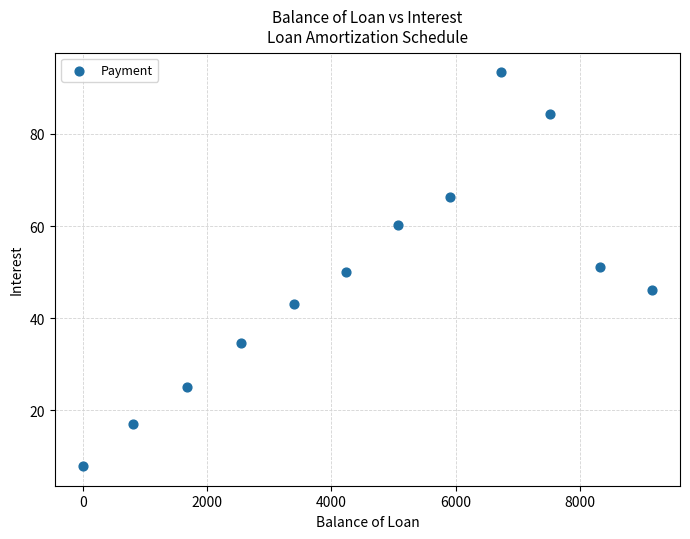

What is the average X value?

4612.8